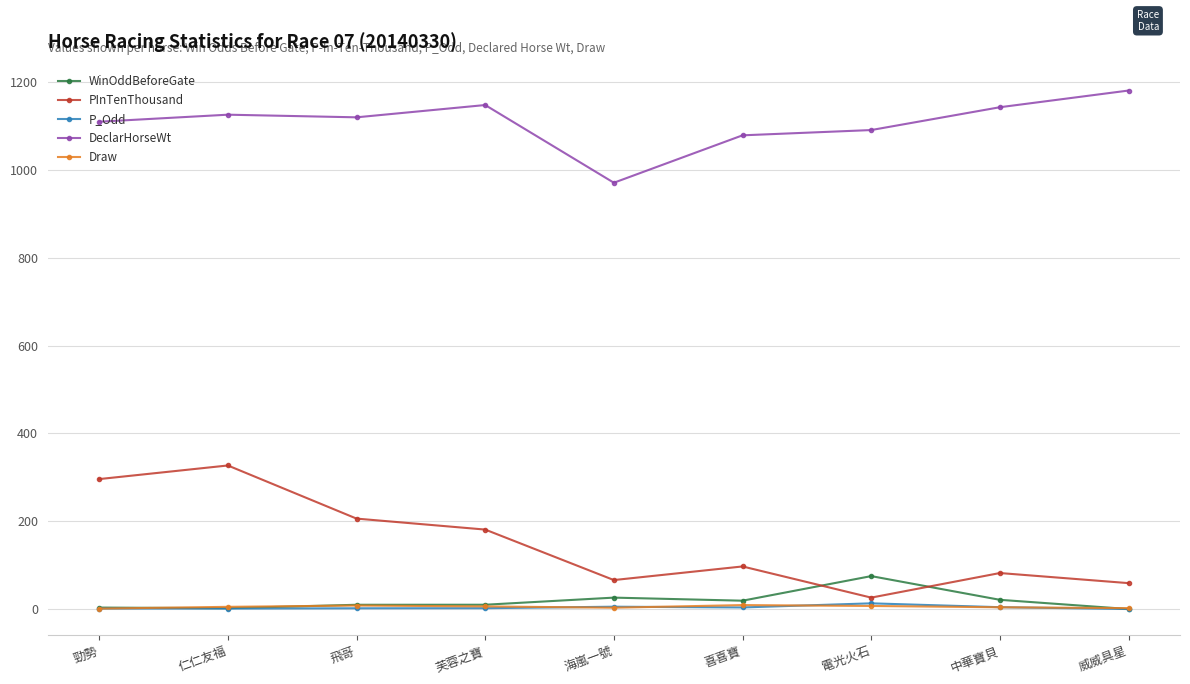

Between 勁勢 and 海嵐一號, which series saw the biggest shift?

PInTenThousand